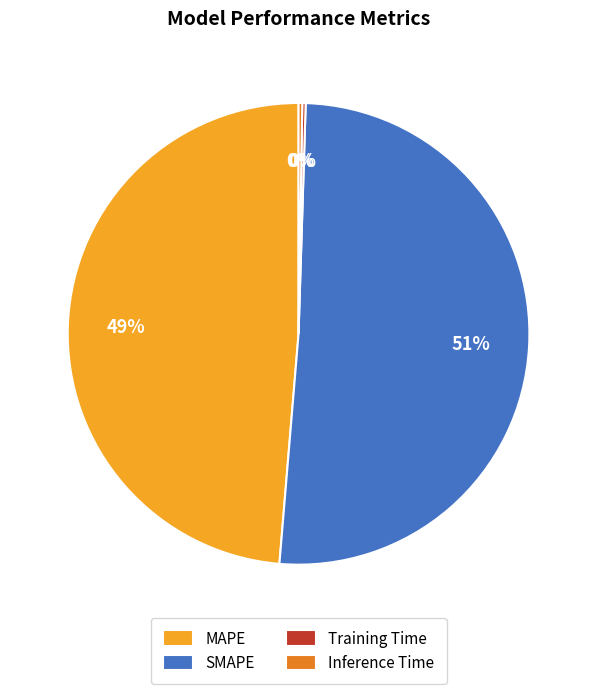

Does any single category account for the majority?

Yes